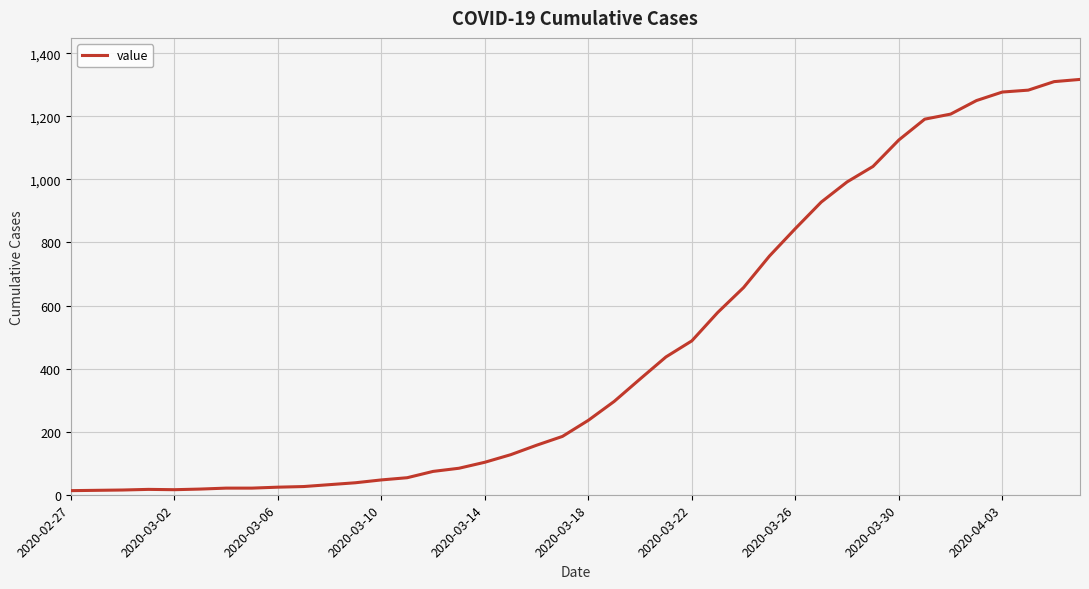

What is the difference between the maximum and minimum values?

1304